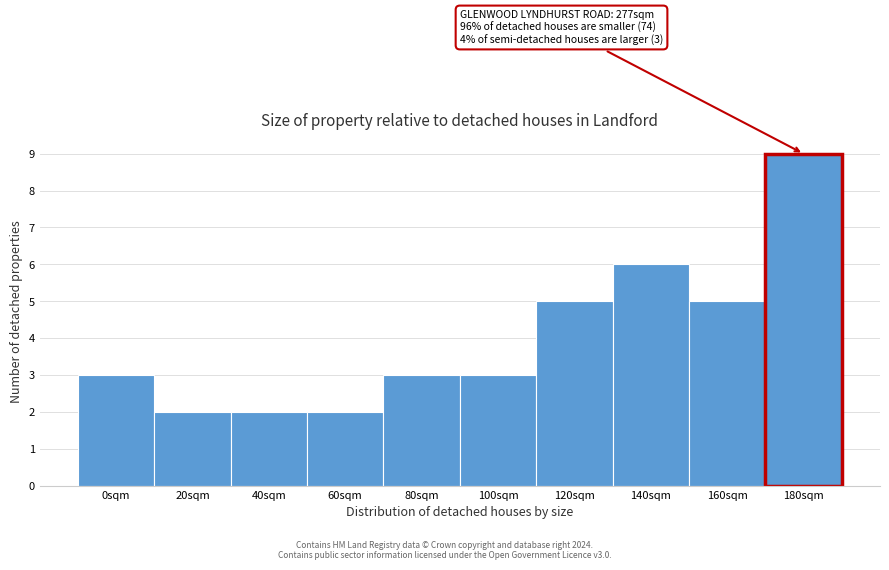

Reading left to right, list all the values displayed in this chart.

3	2	2	2	3	3	5	6	5	9